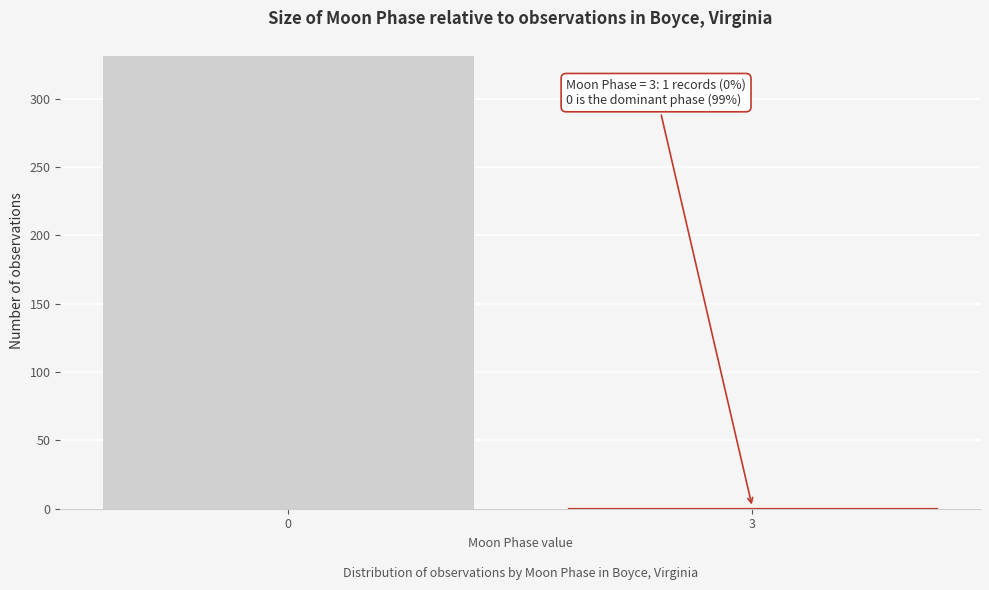

Reading left to right, what are all the values shown in this chart?

0=332	3=1